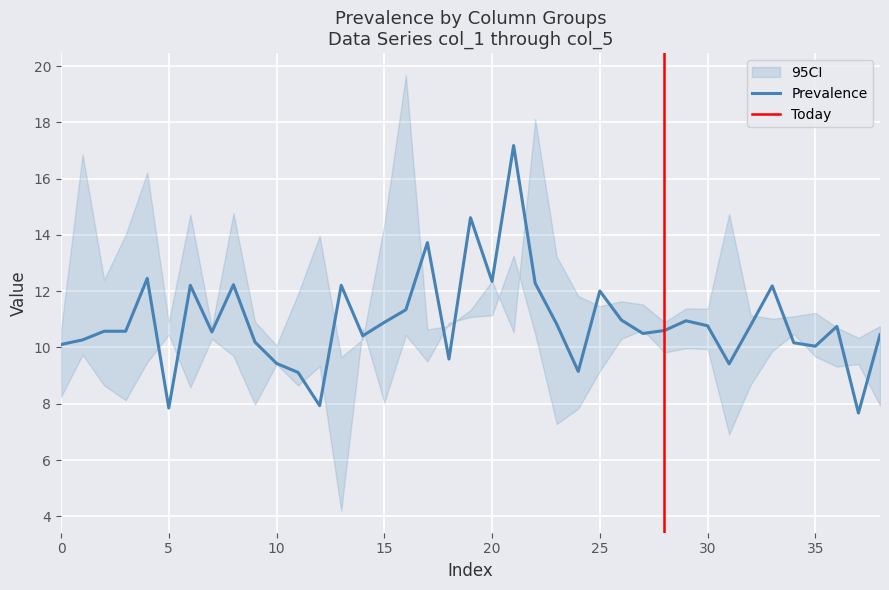

What is the minimum value for Prevalence?

7.7